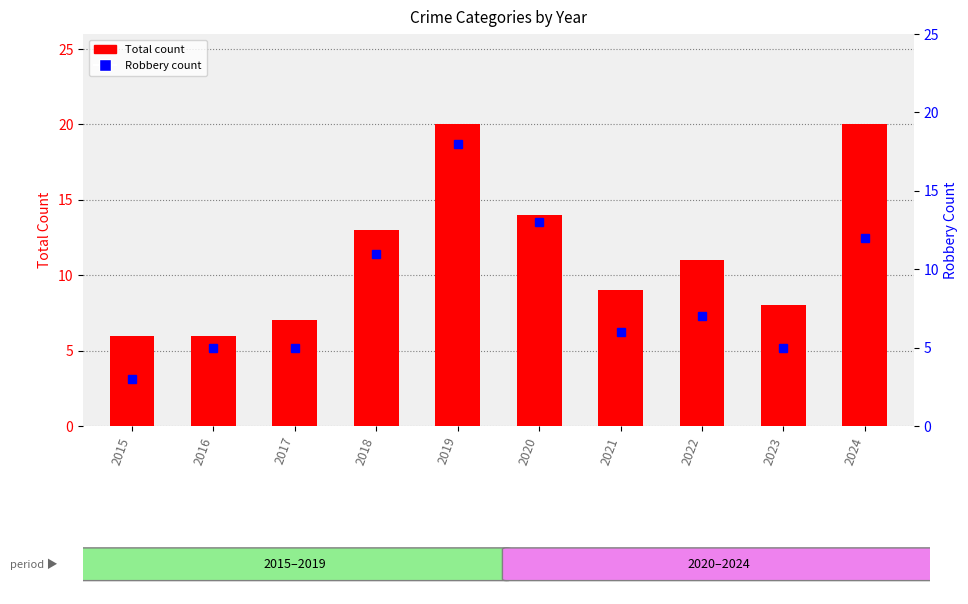

What is the value of the Total bar at the 1st from the left?

6